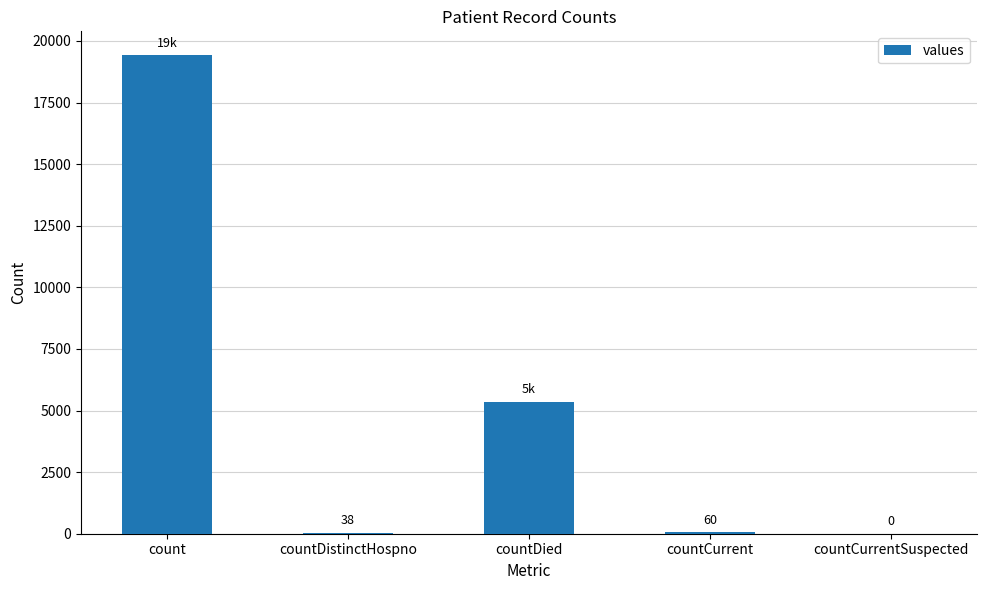

Reading left to right, extract all data points from this chart.

19420	38	5357	60	0